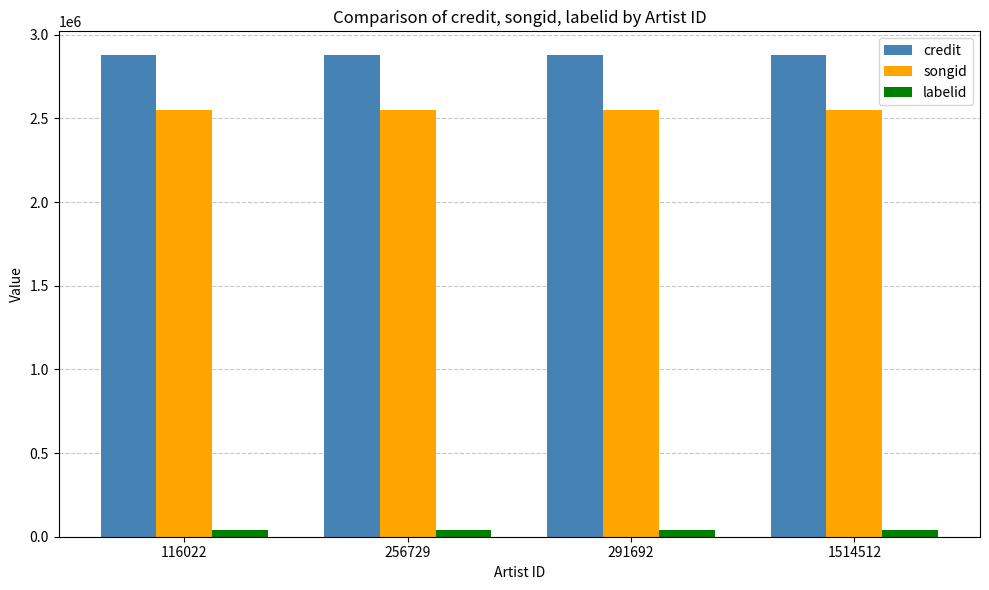

What is the total value across all series at 256729?

5467841